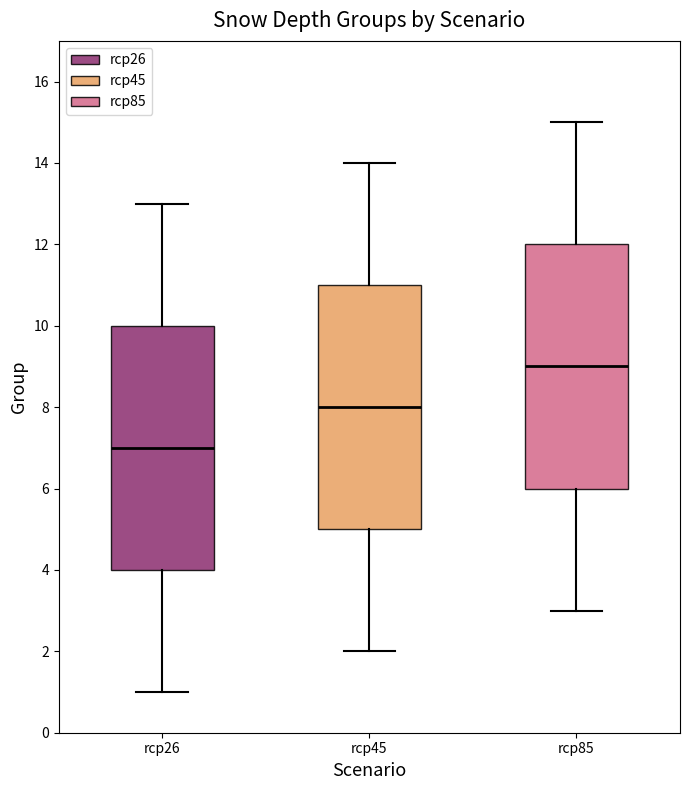

Where is the lower edge of the box for rcp26 on the y-axis? The values are not printed on the chart, so give them approximately, as read against the axis.

4